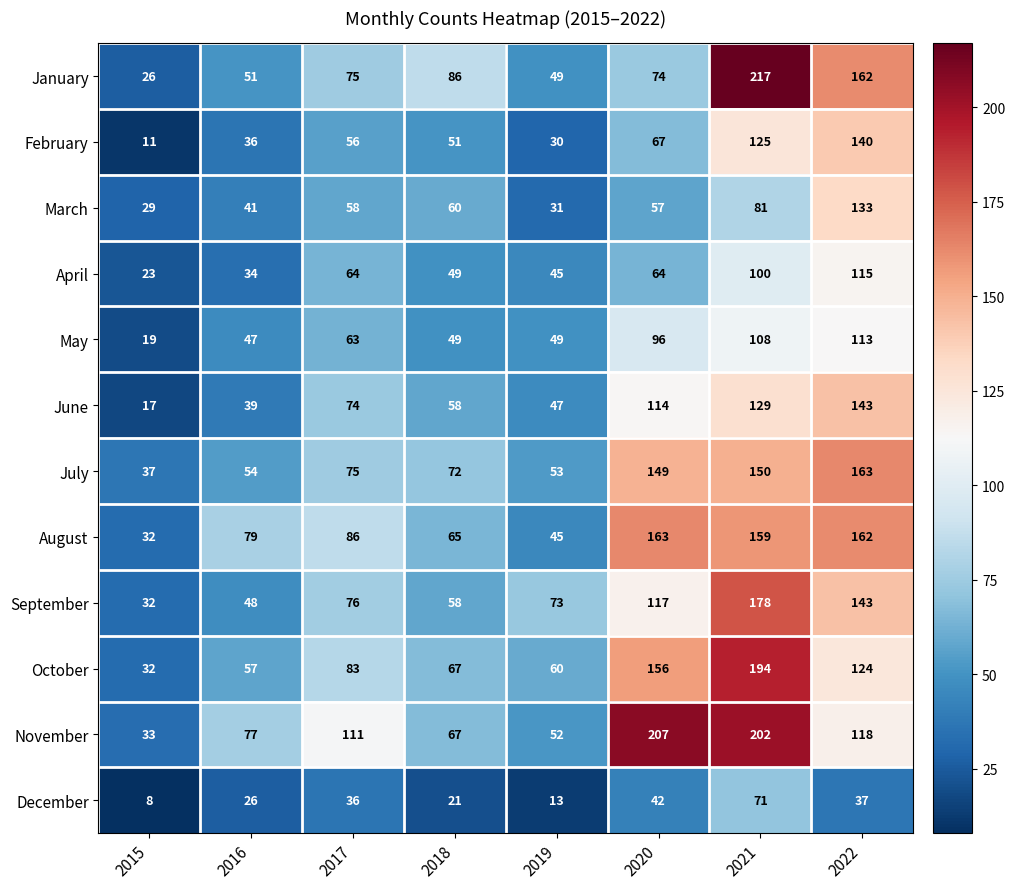

The value of March at 2021 is 81. True or false?

True